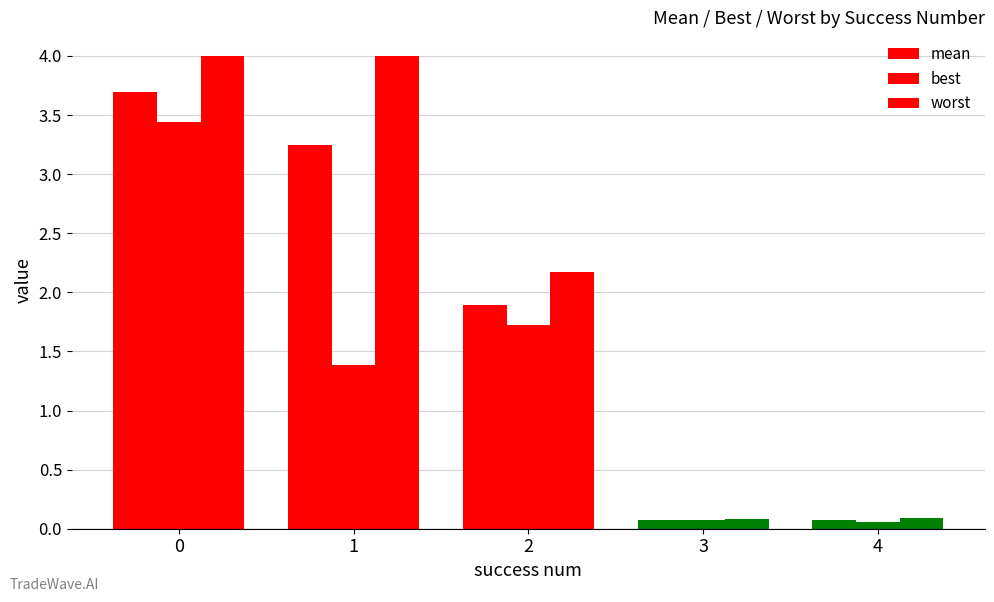

What is the total value across all series at 1?

8.6